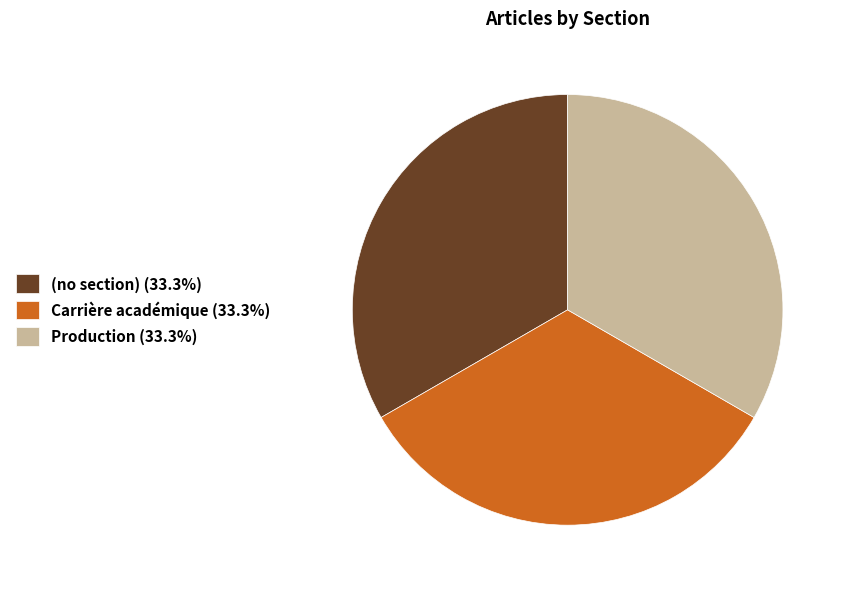

Does (no section) (33.3%) represent more than half of the total?

No